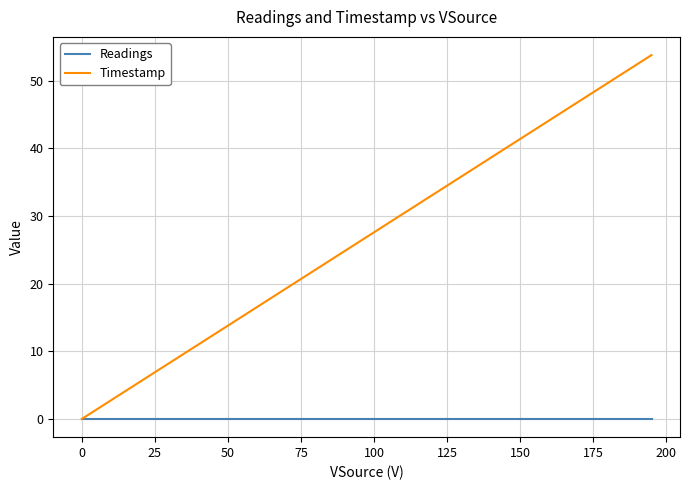

How many categories are shown in the chart?

40